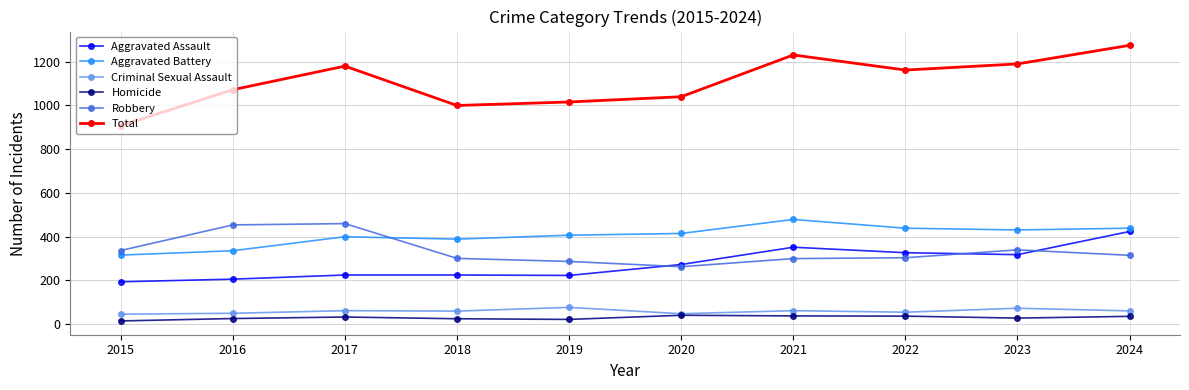

What is the highest value of the Aggravated Assault series?

424